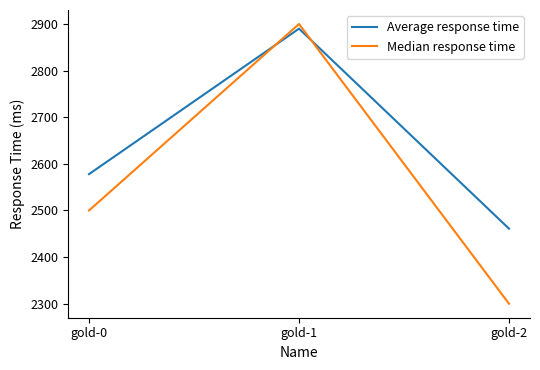

How many values in the Median response time series are below 2500?

1